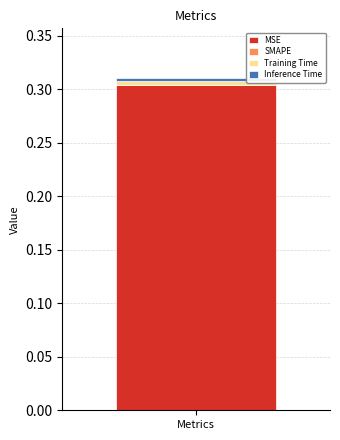

Rank the categories by MSE value from lowest to highest.

Metrics